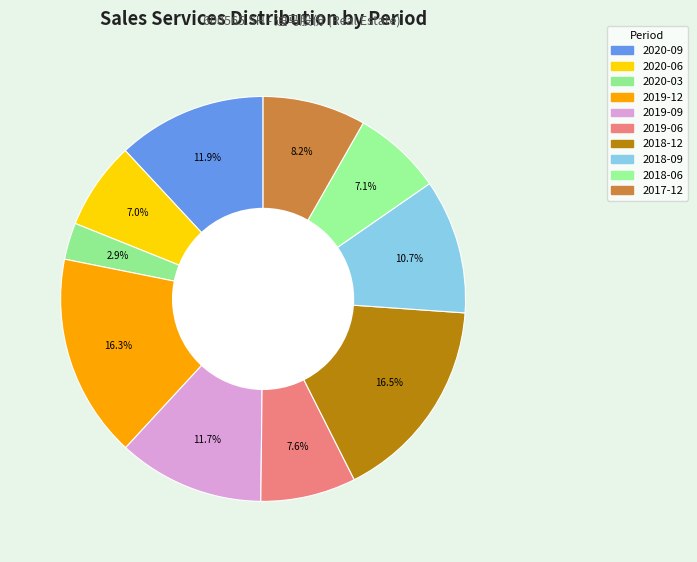

How many segments does this pie chart have?

10